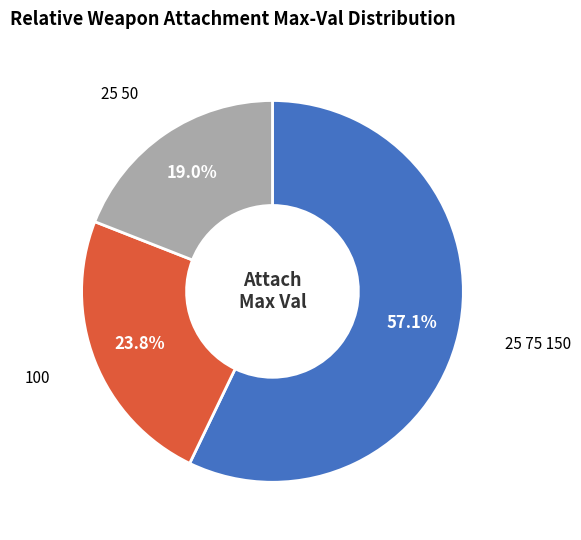

Is there a majority slice in this chart?

Yes